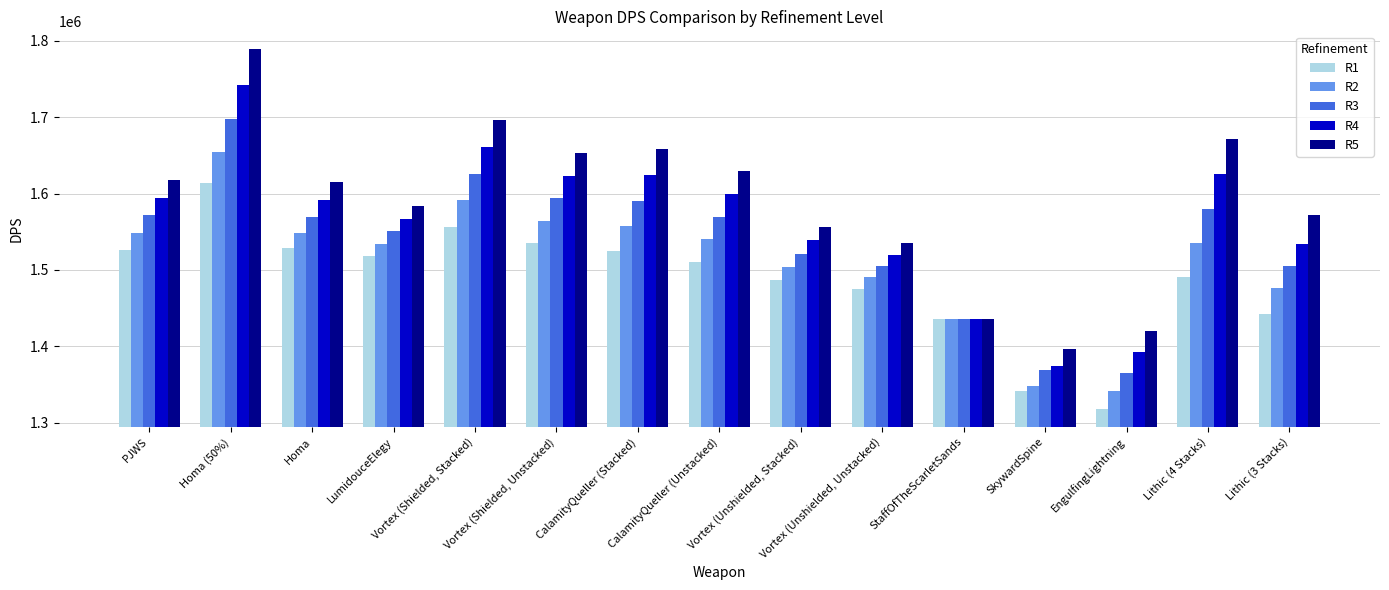

Rank the series by their average value, from highest to lowest.

R5, R4, R3, R2, R1